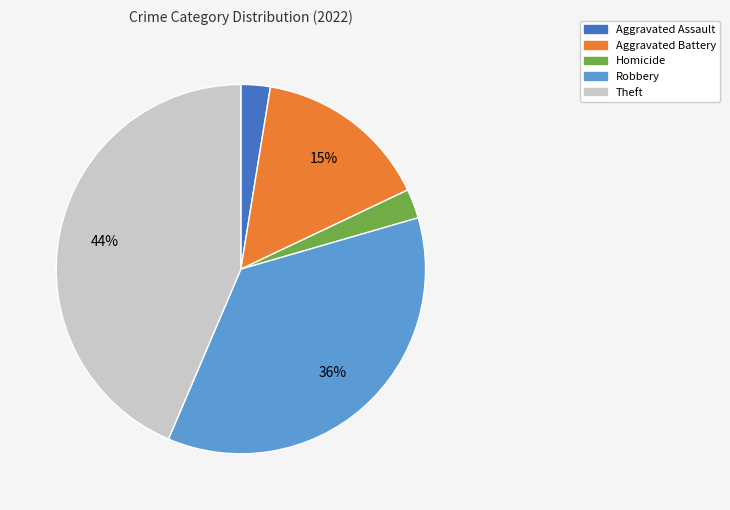

To the nearest percent, what is the average slice percentage?

20%